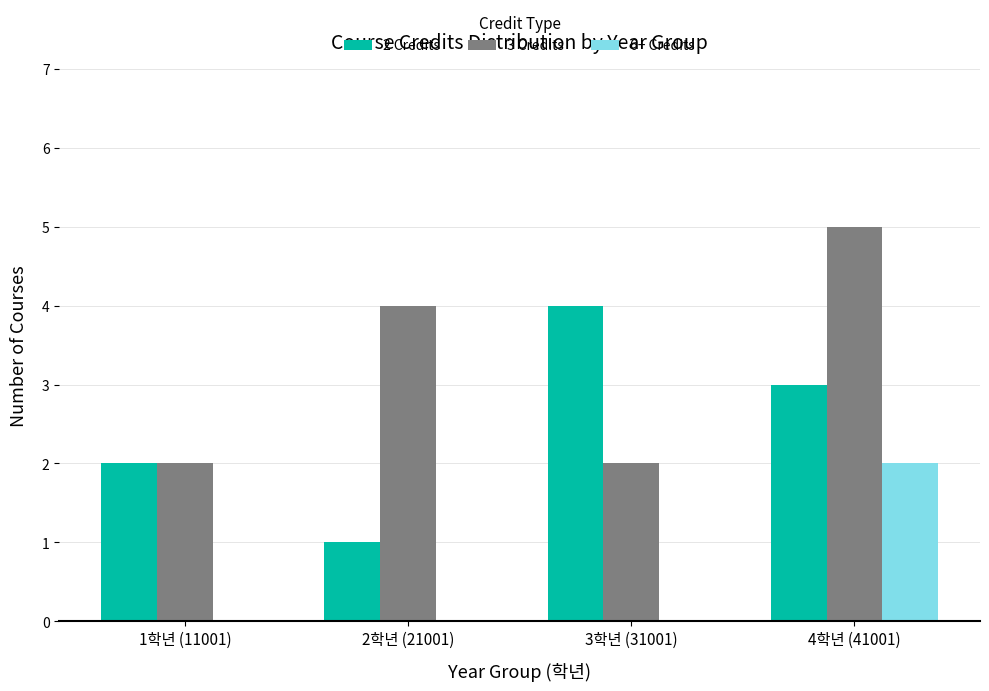

The value of 2 Credits at 4학년 (41001) is 1. True or false?

False